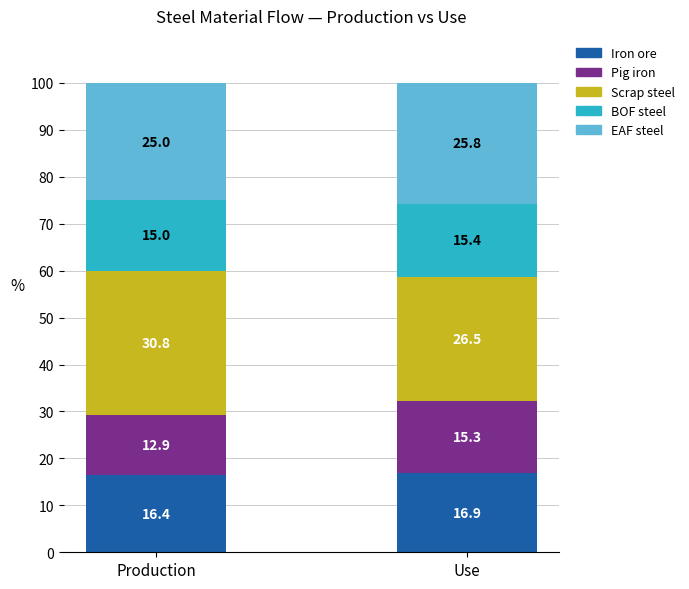

What is the average value of the Iron ore series?

16.6